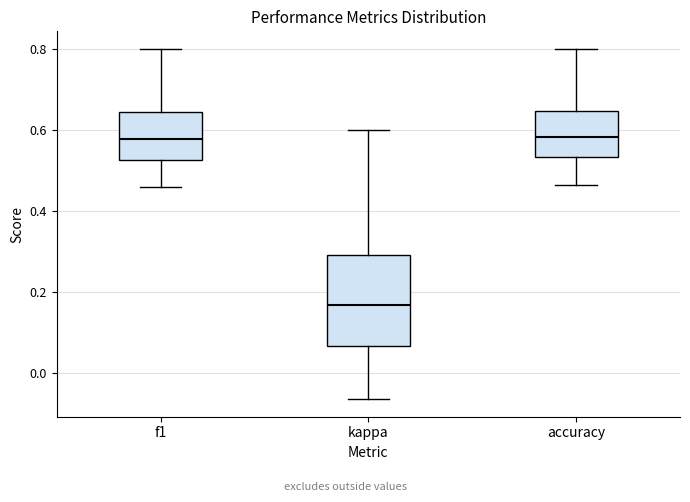

Reading left to right, transcribe this box plot: for each box, give where its median line is, the range the box spans, and where its two whiskers end, as read against the y-axis. The values are not printed on the chart, so give them approximately, as read against the axis.

f1: median 0.58, box 0.52 to 0.64, whiskers 0.46 to 0.80
kappa: median 0.16, box 0.06 to 0.30, whiskers -0.06 to 0.60
accuracy: median 0.58, box 0.54 to 0.64, whiskers 0.46 to 0.80